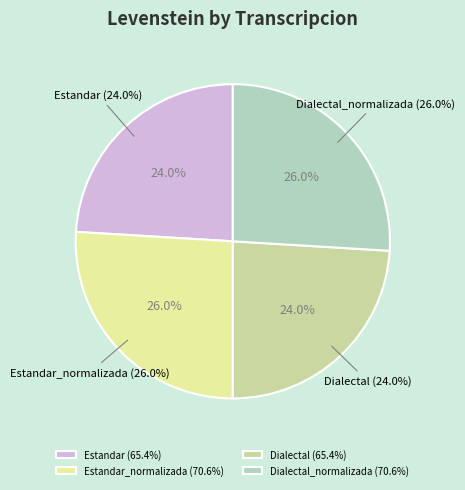

To the nearest percent, what percentage of the pie is Dialectal?

24%